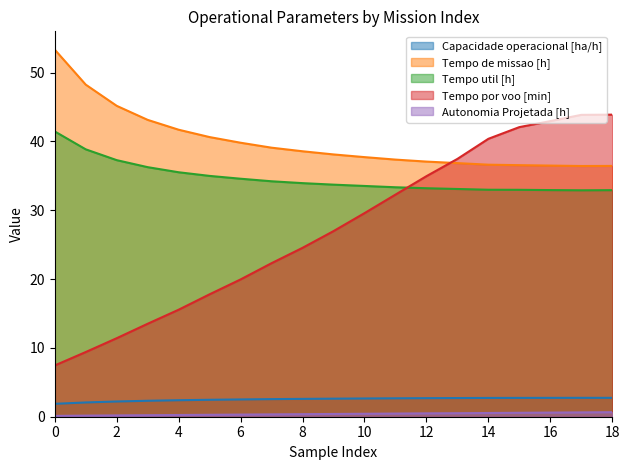

True or false: Autonomia Projetada [h] and Tempo por voo [min] intersect in this chart.

False